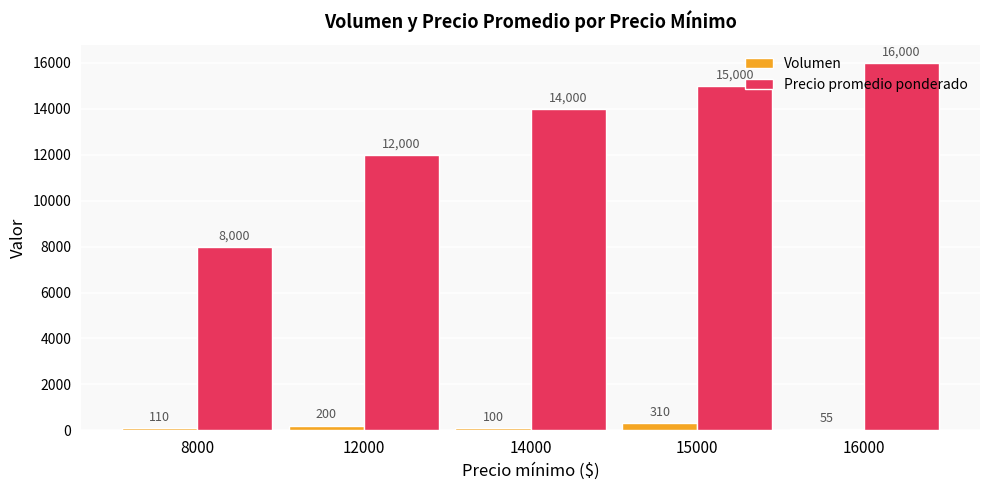

True or false: Precio promedio ponderado has a value of 14000 at 14000.

True